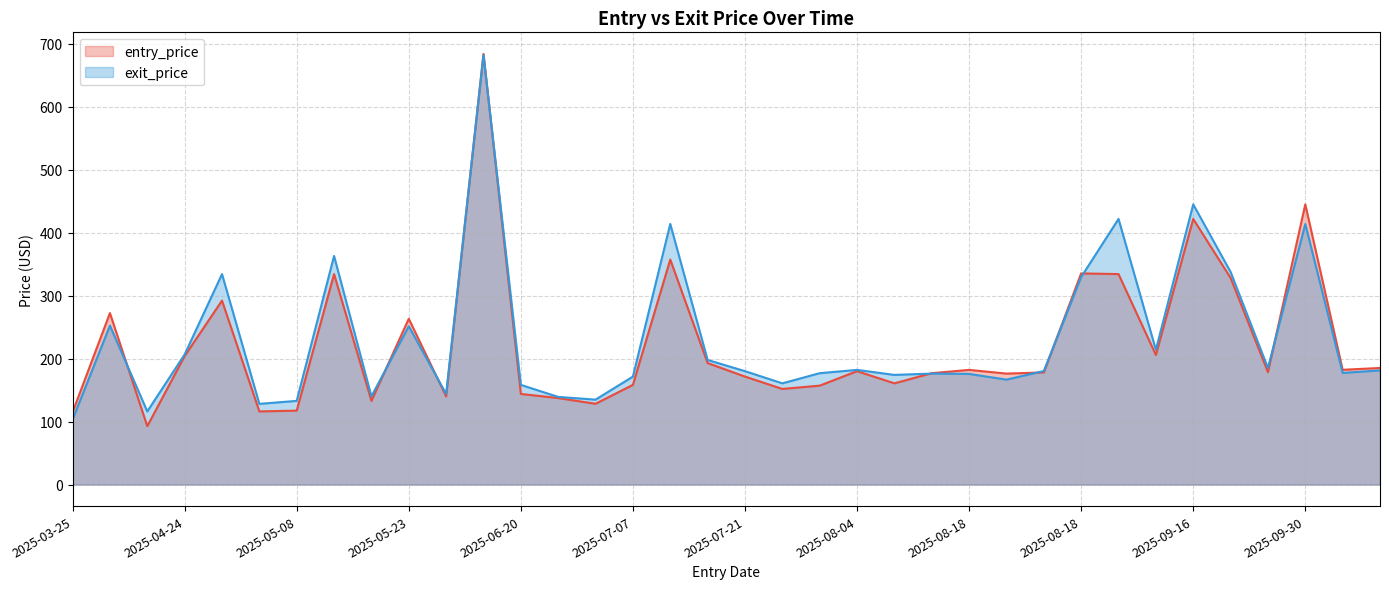

Where do entry_price and exit_price first cross each other?

2025-04-09 and 2025-04-16